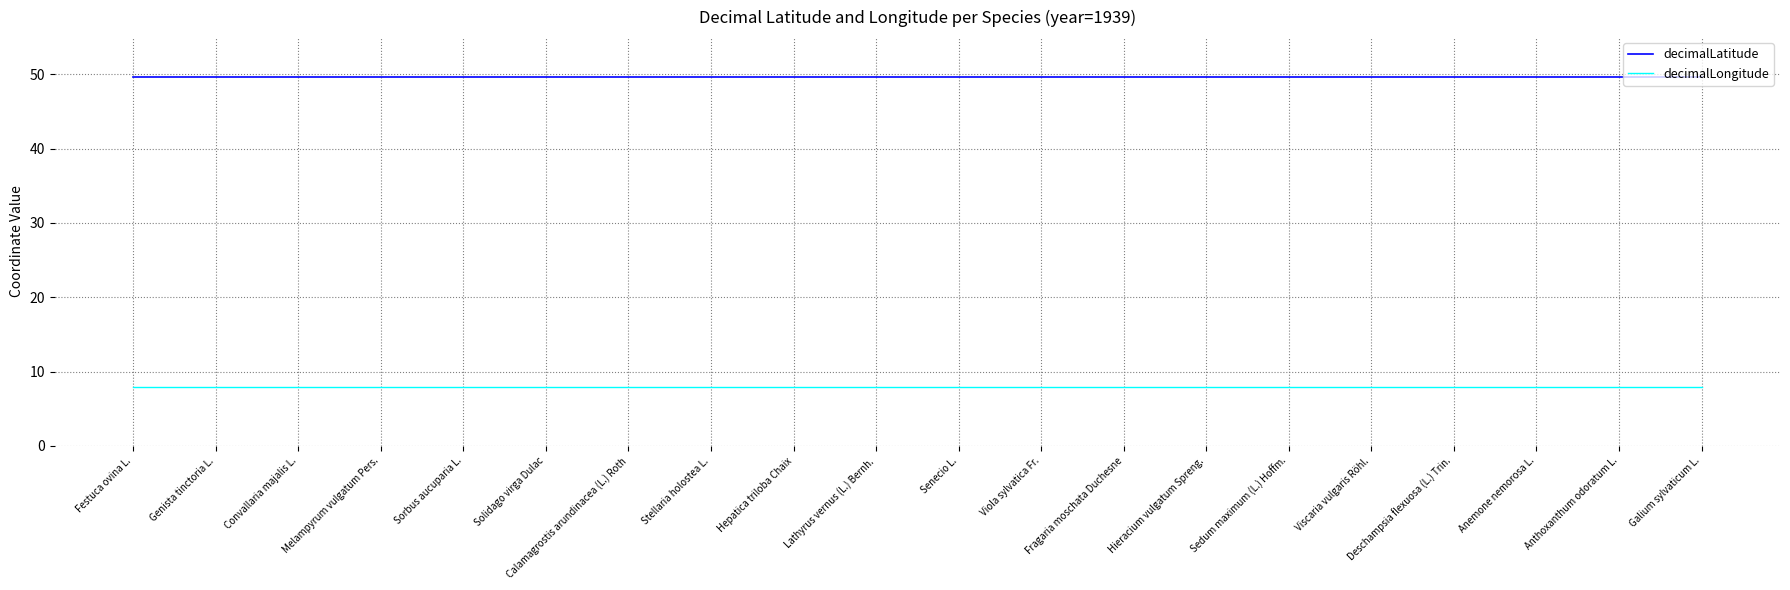

Is this an area chart (filled region under the line)?

No